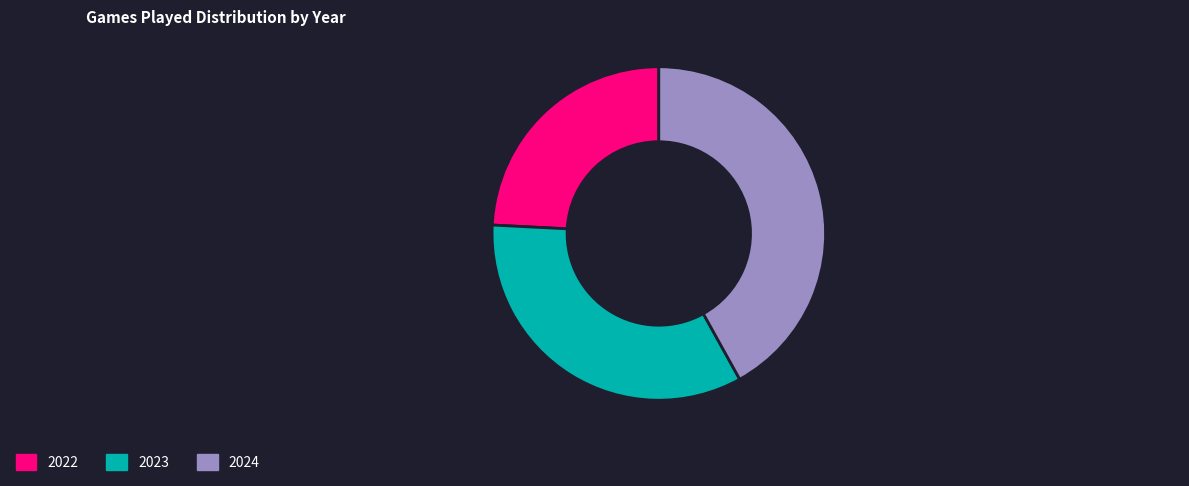

The 2024 slice represents 42% of the pie. True or false?

True